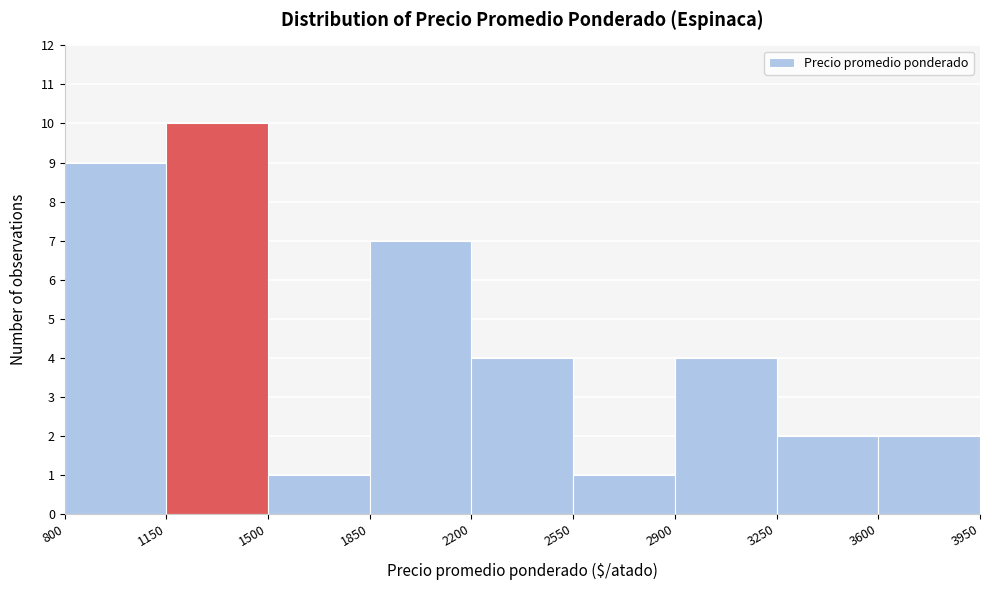

Reading left to right, list every bar in this chart as the range it spans on the x-axis followed by its height. The values are not printed on the chart, so give them approximately, as read against the axis.

800 to 1150: 9
1150 to 1500: 10
1500 to 1850: 1
1850 to 2200: 7
2200 to 2550: 4
2550 to 2900: 1
2900 to 3250: 4
3250 to 3600: 2
3600 to 3950: 2